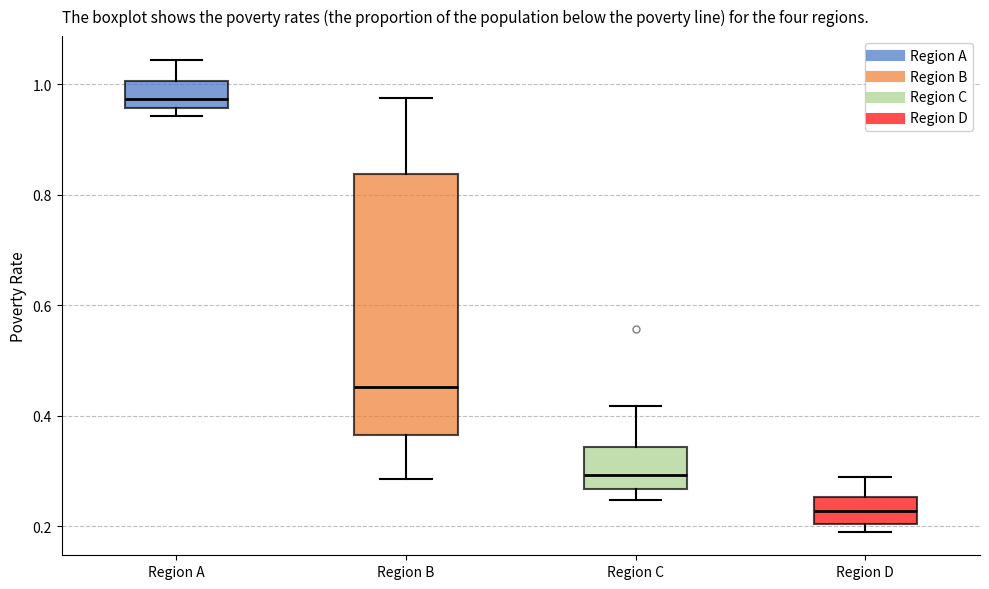

Reading left to right, transcribe this box plot: for each box, give where its median line is, the range the box spans, and where its two whiskers end, as read against the y-axis. The values are not printed on the chart, so give them approximately, as read against the axis.

Region A: median 0.98, box 0.96 to 1.00, whiskers 0.94 to 1.04
Region B: median 0.46, box 0.36 to 0.84, whiskers 0.28 to 0.98
Region C: median 0.30, box 0.26 to 0.34, whiskers 0.24 to 0.42
Region D: median 0.22, box 0.20 to 0.26, whiskers 0.20 (just below the box's lower edge) to 0.28